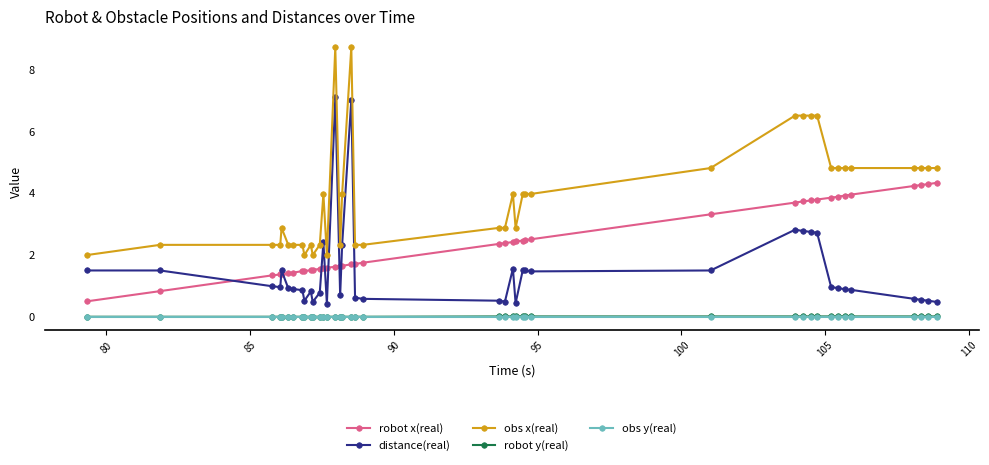

What is the maximum value shown in the chart?

8.7